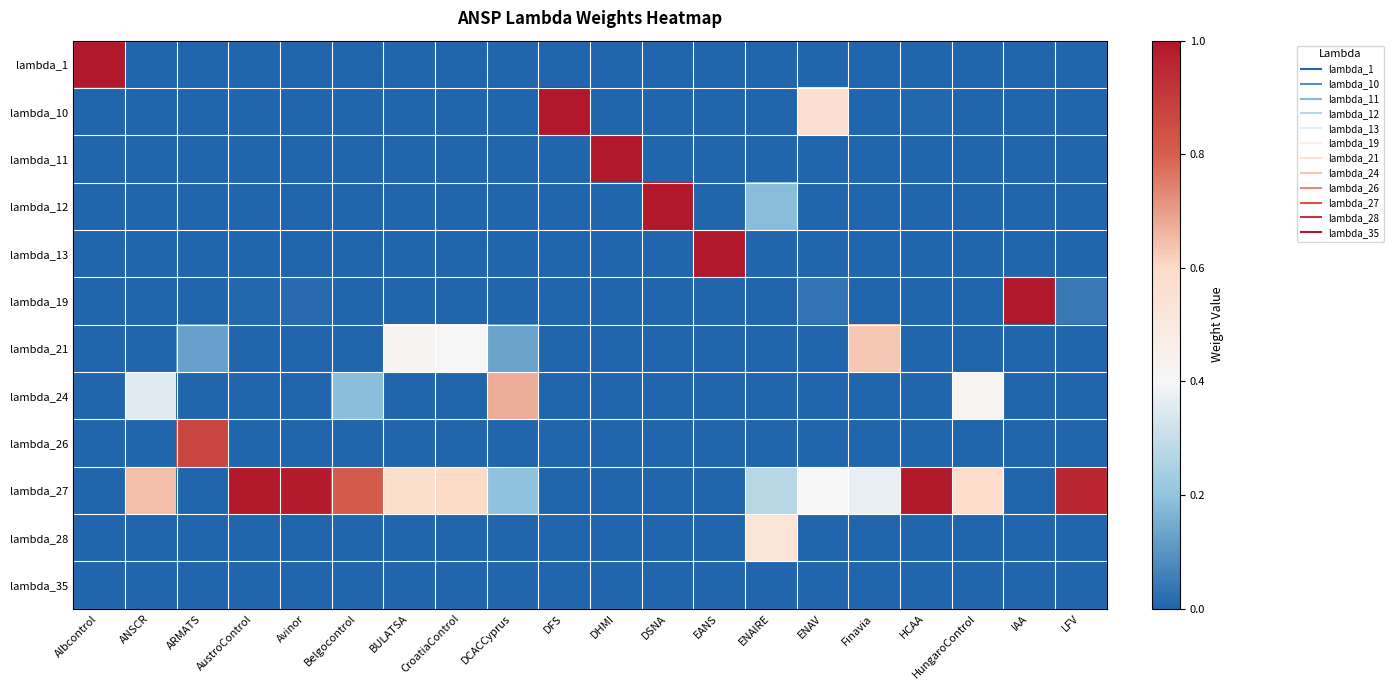

What is the spread (max minus min) of values at LFV?

1.0